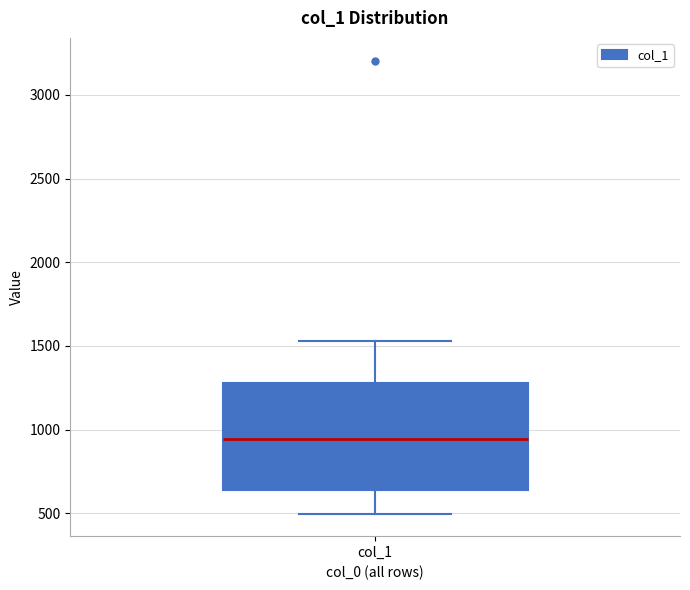

Read this box plot against the y-axis: the position of the median line, the range covered by the box, and the ends of both whiskers. The values are not printed on the chart, so give them approximately, as read against the axis.

median 950, box 650 to 1300, whiskers 500 to 1550